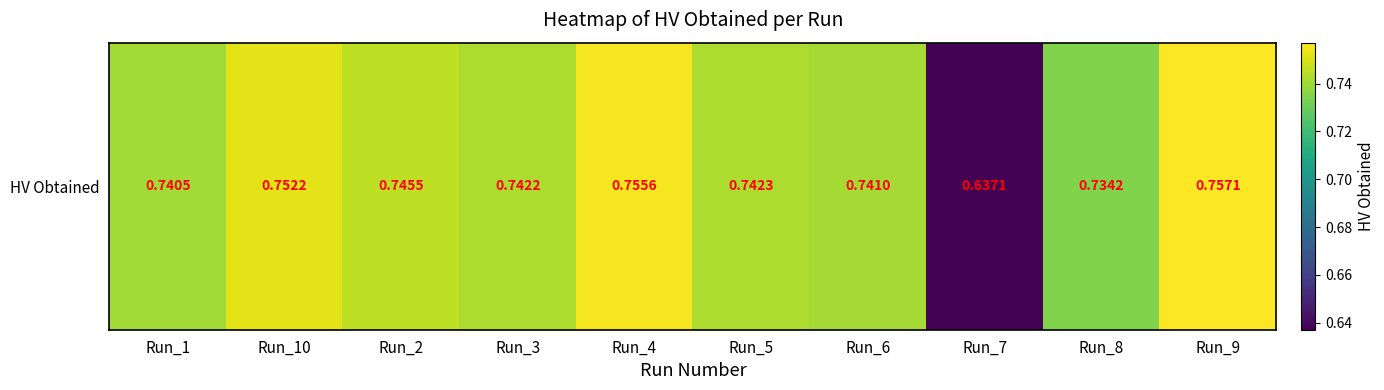

What is the smallest value displayed?

0.6